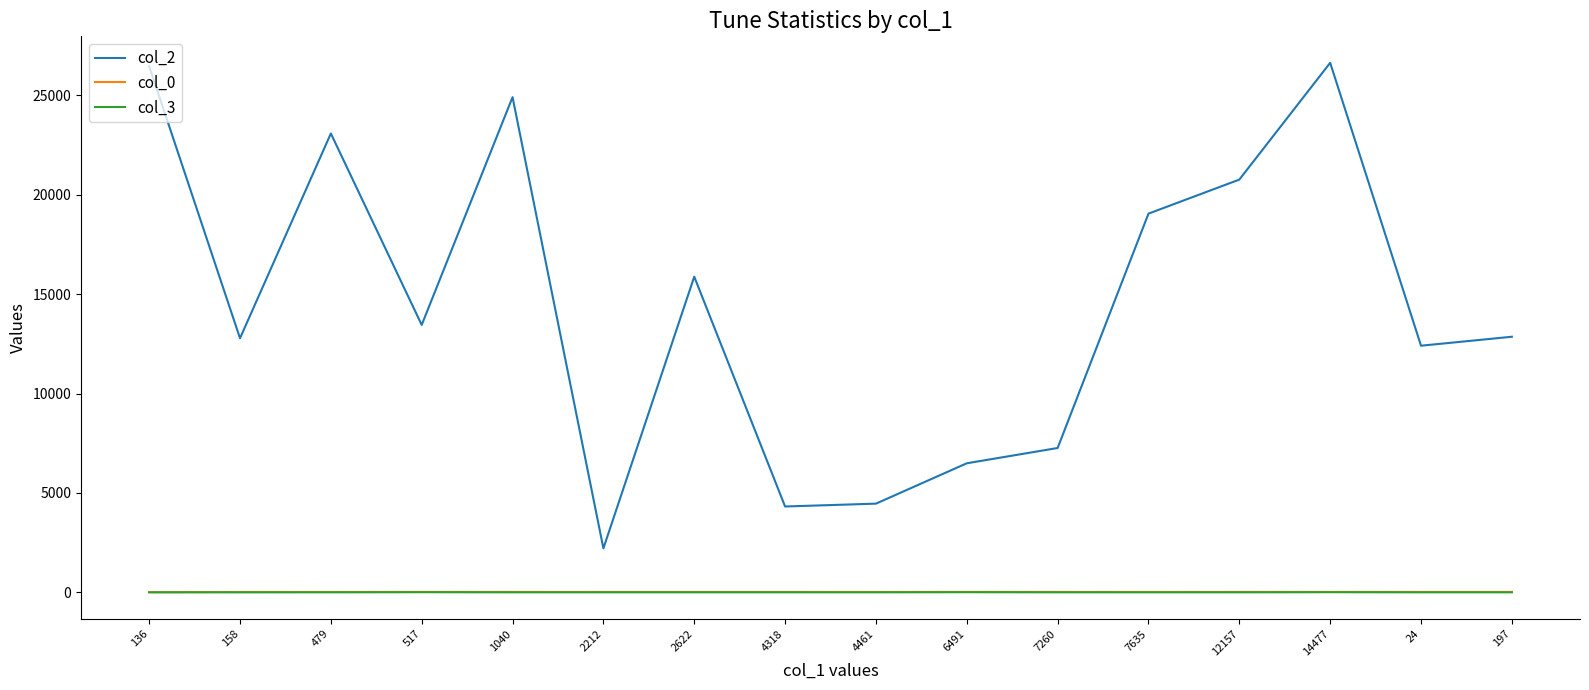

How many series are shown in this chart?

3